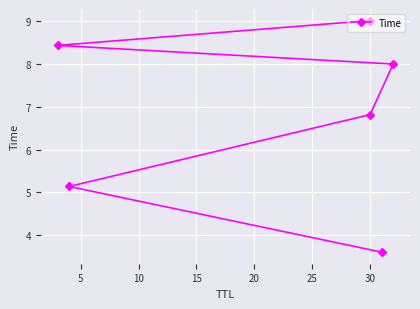

Reading right to left, transcribe all the data shown in this chart.

9.0	8.4	8.0	6.8	5.1	3.6